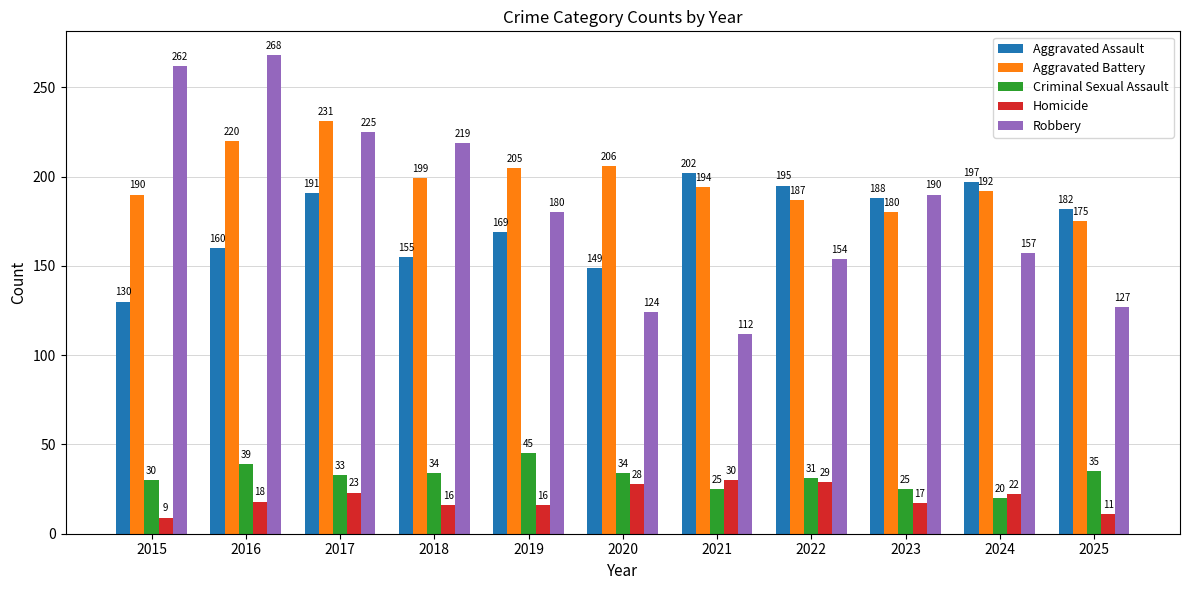

Reading left to right, extract all data points from this chart.

Aggravated Assault: 2015=130	2016=160	2017=191	2018=155	2019=169	2020=149	2021=202	2022=195	2023=188	2024=197	2025=182
Aggravated Battery: 2015=190	2016=220	2017=231	2018=199	2019=205	2020=206	2021=194	2022=187	2023=180	2024=192	2025=175
Criminal Sexual Assault: 2015=30	2016=39	2017=33	2018=34	2019=45	2020=34	2021=25	2022=31	2023=25	2024=20	2025=35
Homicide: 2015=9	2016=18	2017=23	2018=16	2019=16	2020=28	2021=30	2022=29	2023=17	2024=22	2025=11
Robbery: 2015=262	2016=268	2017=225	2018=219	2019=180	2020=124	2021=112	2022=154	2023=190	2024=157	2025=127